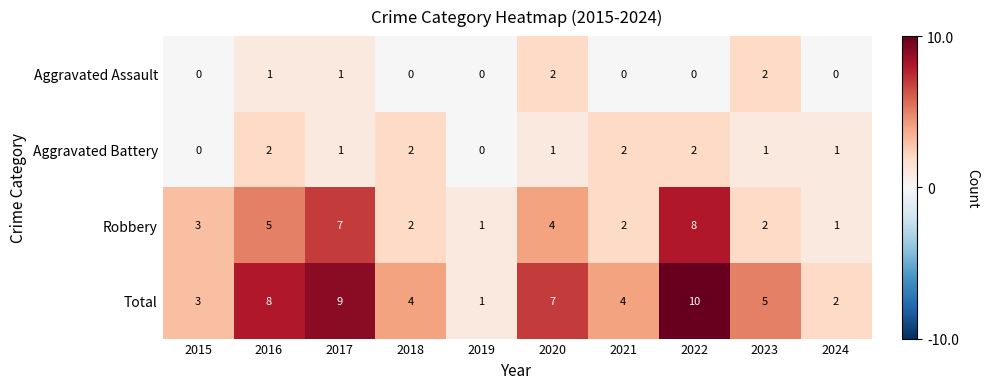

What is the sum of all Total values?

53